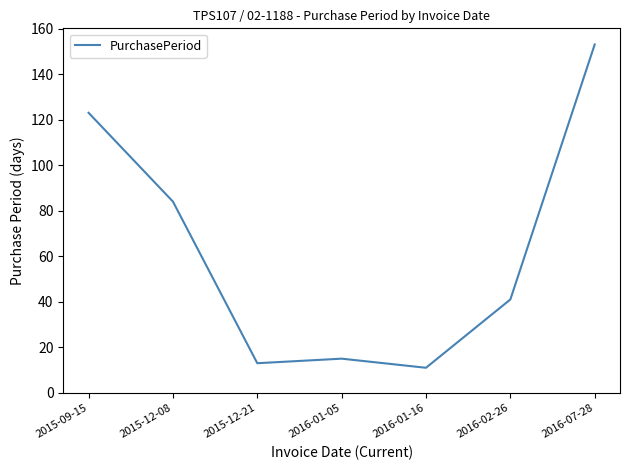

What position from the right is 2016-01-05?

4